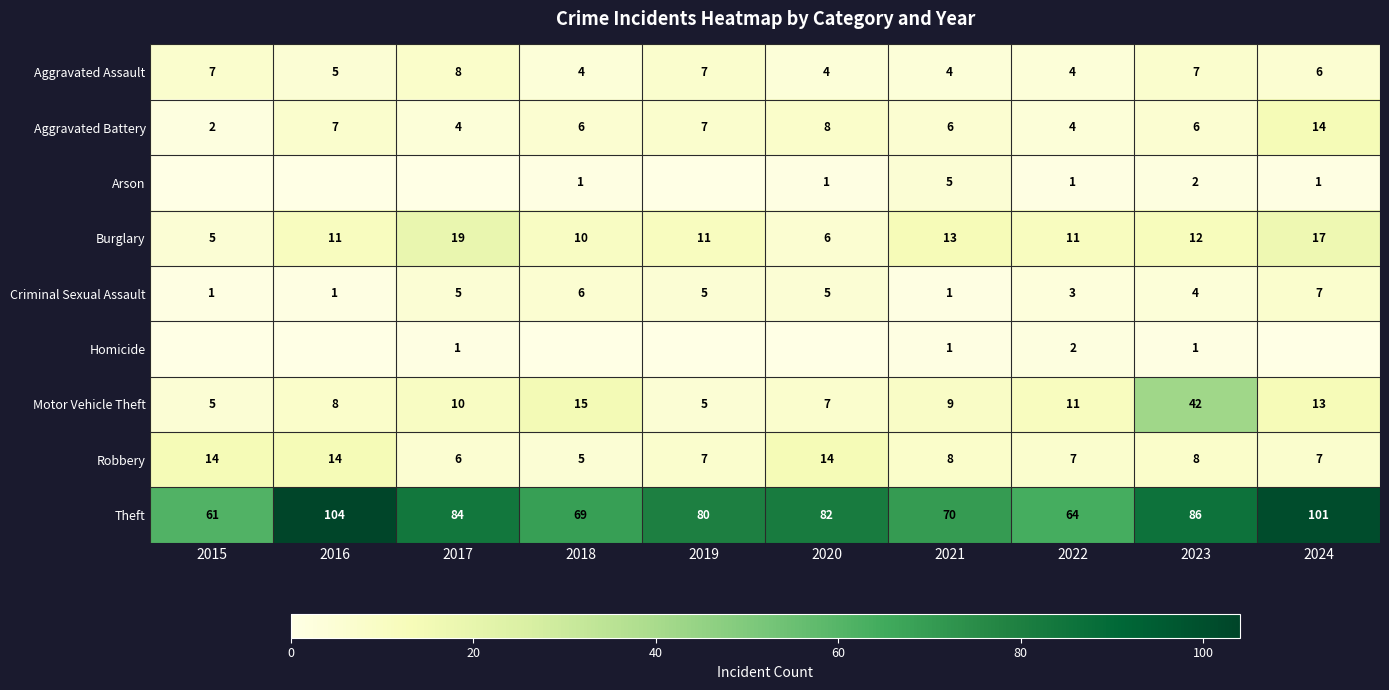

Is it true that Robbery equals 14 at 2020?

True